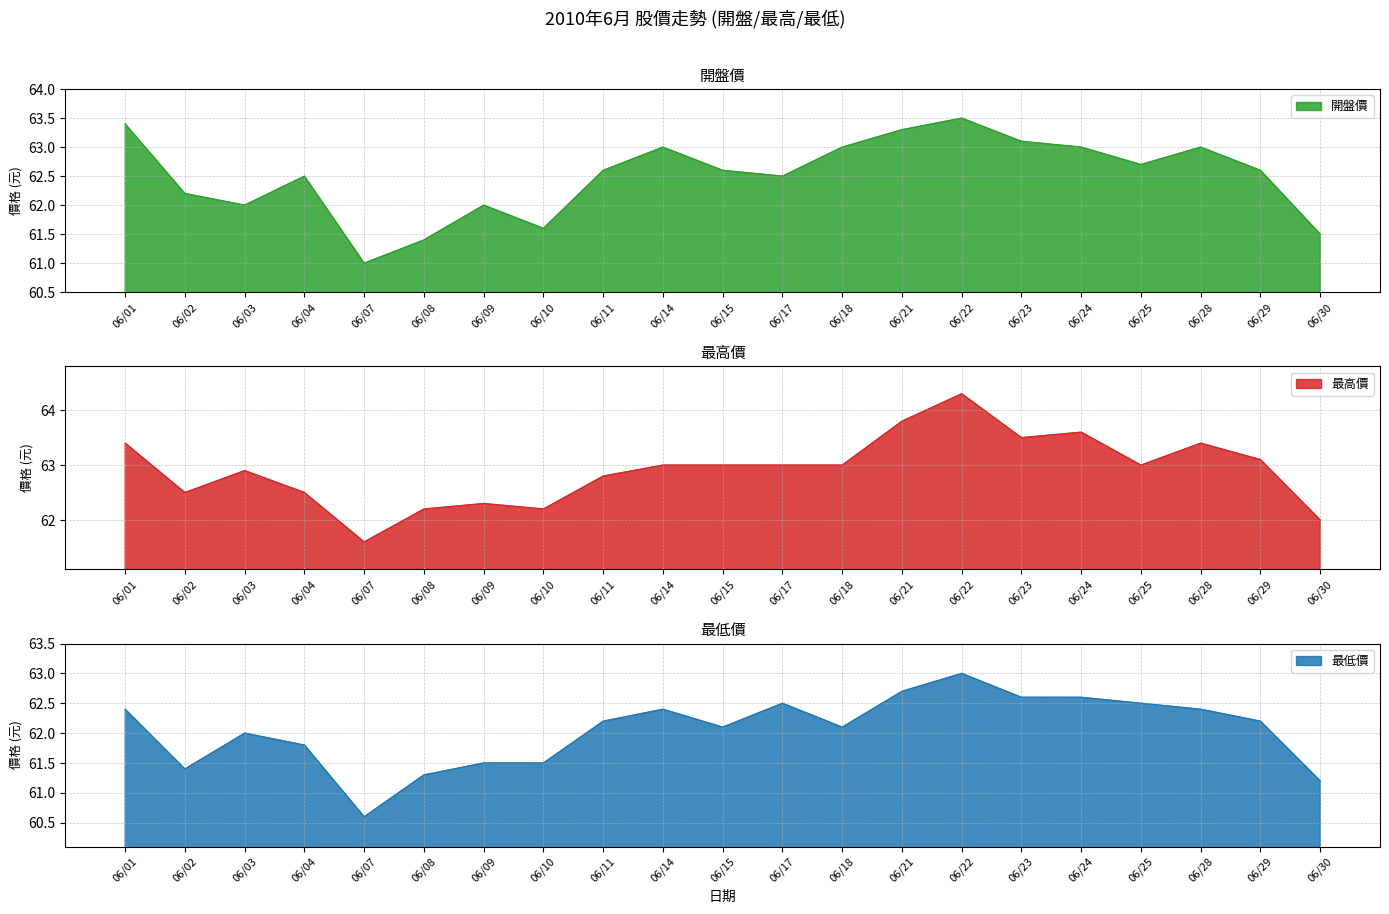

List the series in order of their overall mean, highest first.

最高價, 開盤價, 最低價